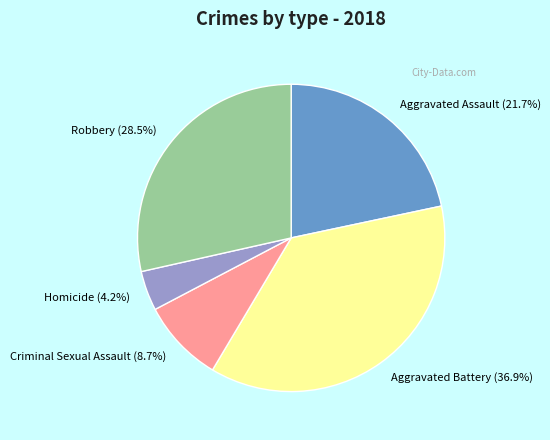

Which slice is the largest?

Aggravated Battery